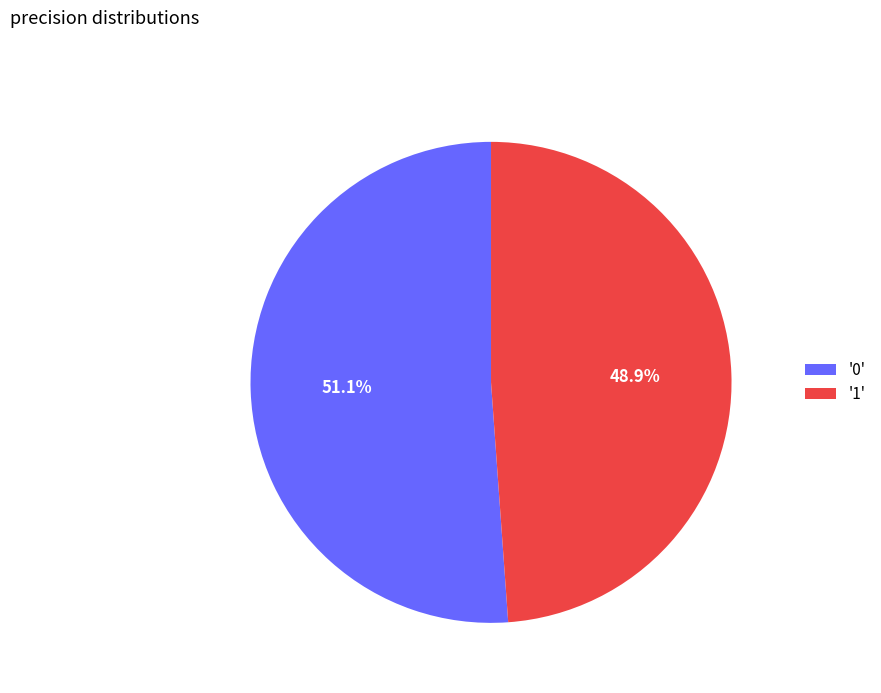

Is there a majority slice in this chart?

Yes